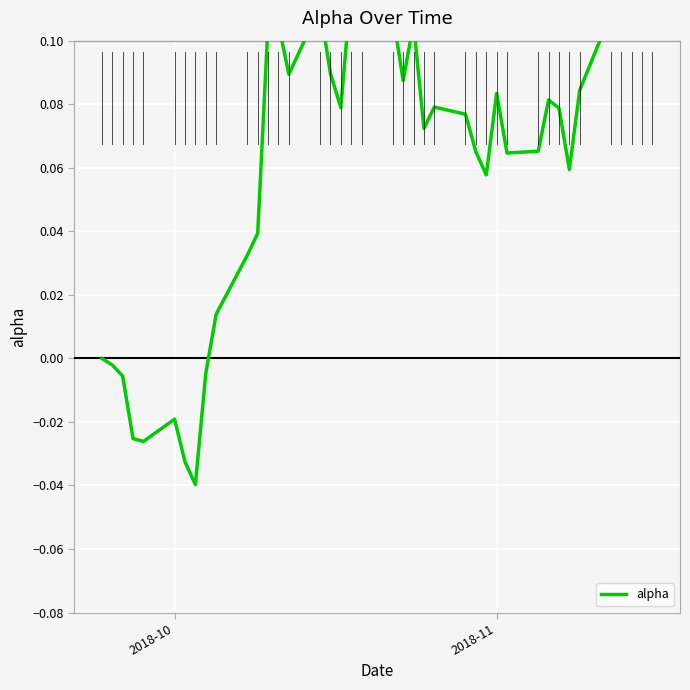

True or false: the data shows 0.0 at 25.

False